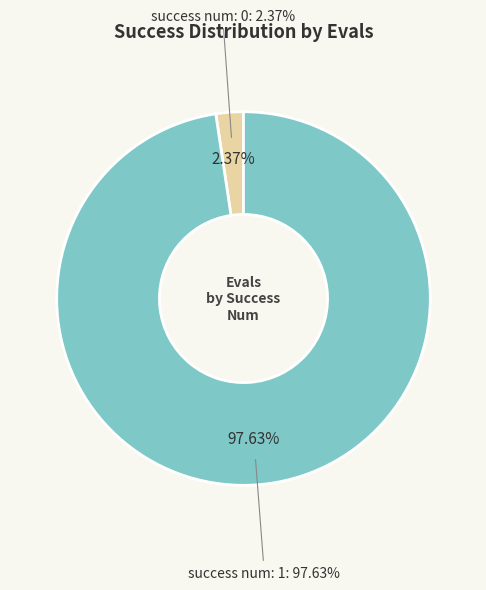

Between 1 and 1, which is larger?

1